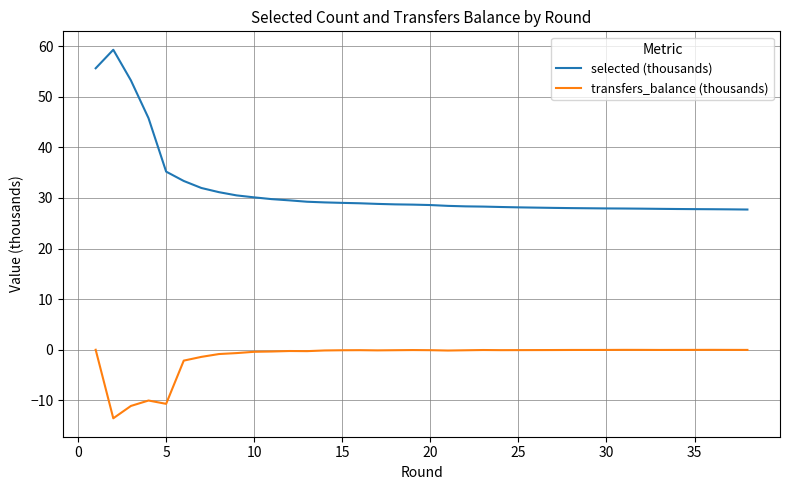

Is it true that transfers_balance (thousands) equals -2.9 at 0?

False